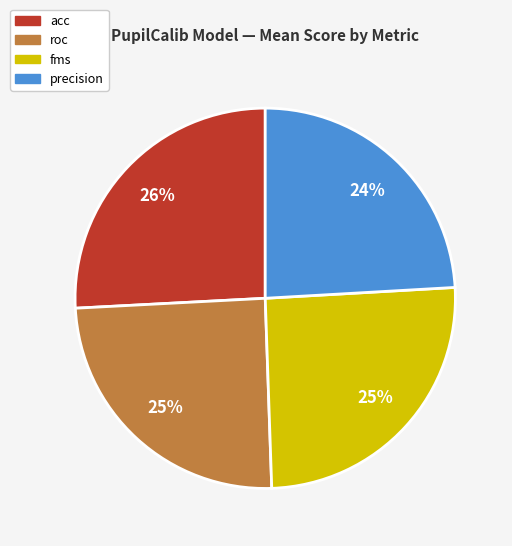

What is the ratio of the value at acc to the value at roc?

1.0